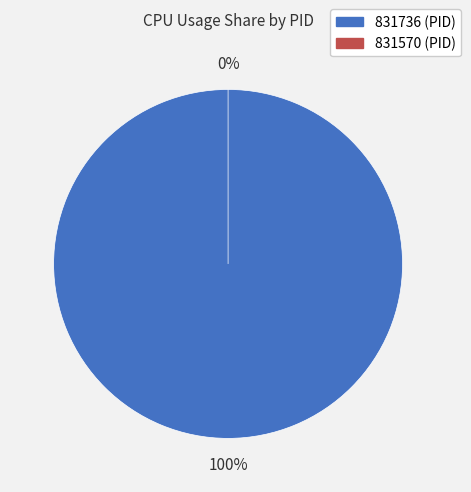

The 831736 slice represents 100% of the pie. True or false?

True